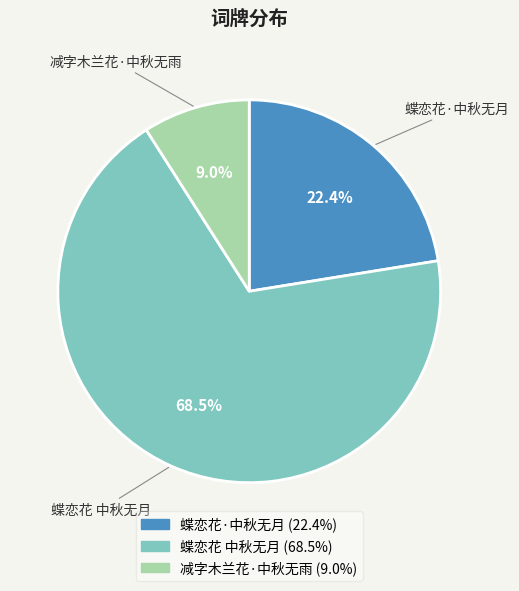

How much of the chart is everything except 减字木兰花·中秋无雨?

91.0%